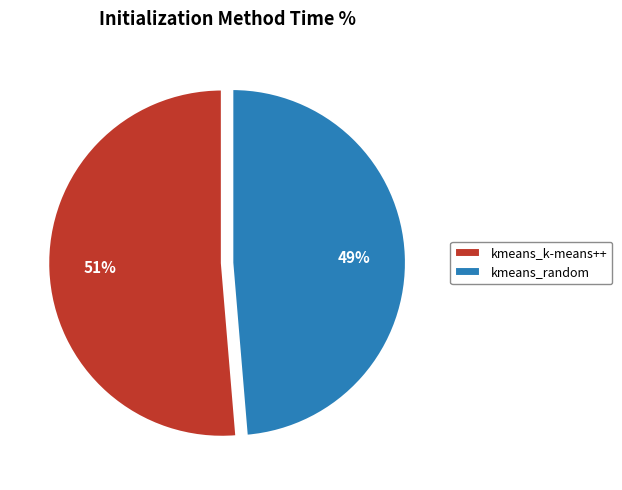

Is it true that kmeans_random is 35% of the pie?

False